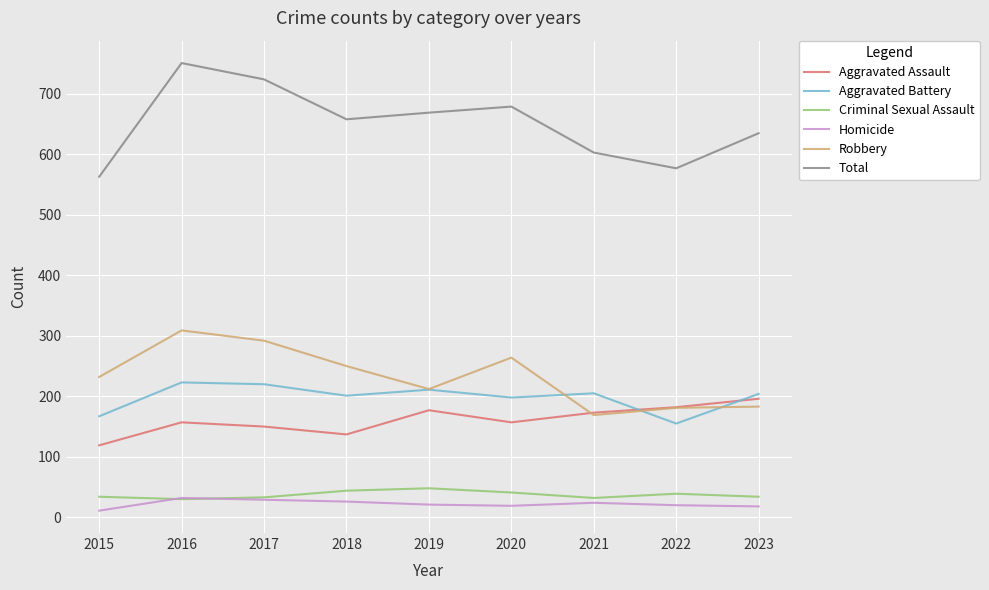

What is the difference between the maximum and minimum values in the Criminal Sexual Assault series?

18